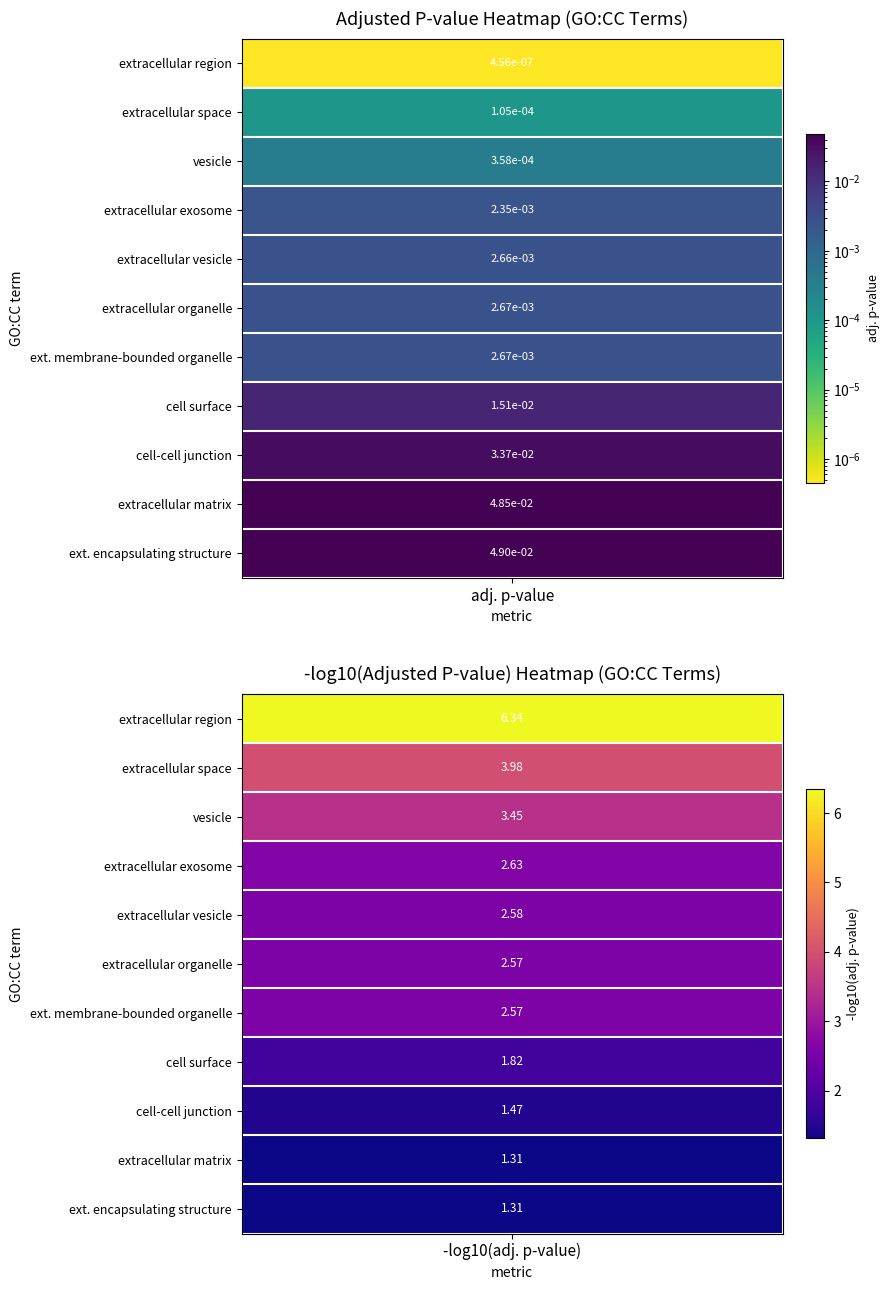

Rank the series at extracellular exosome from lowest to highest value.

adjusted_p_value, negative_log10